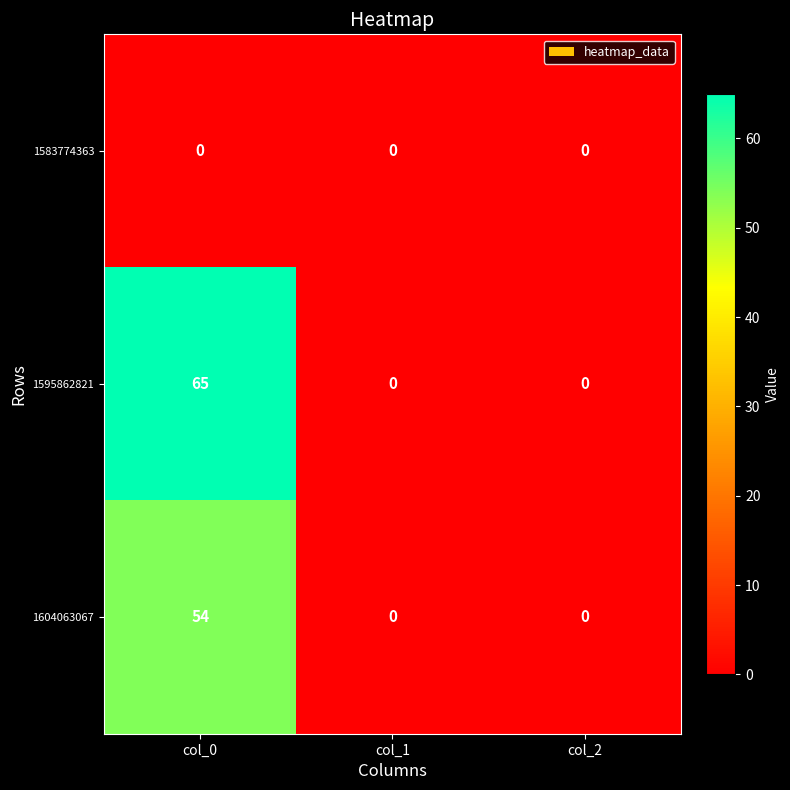

Which series has the largest total across all categories?

1595862821